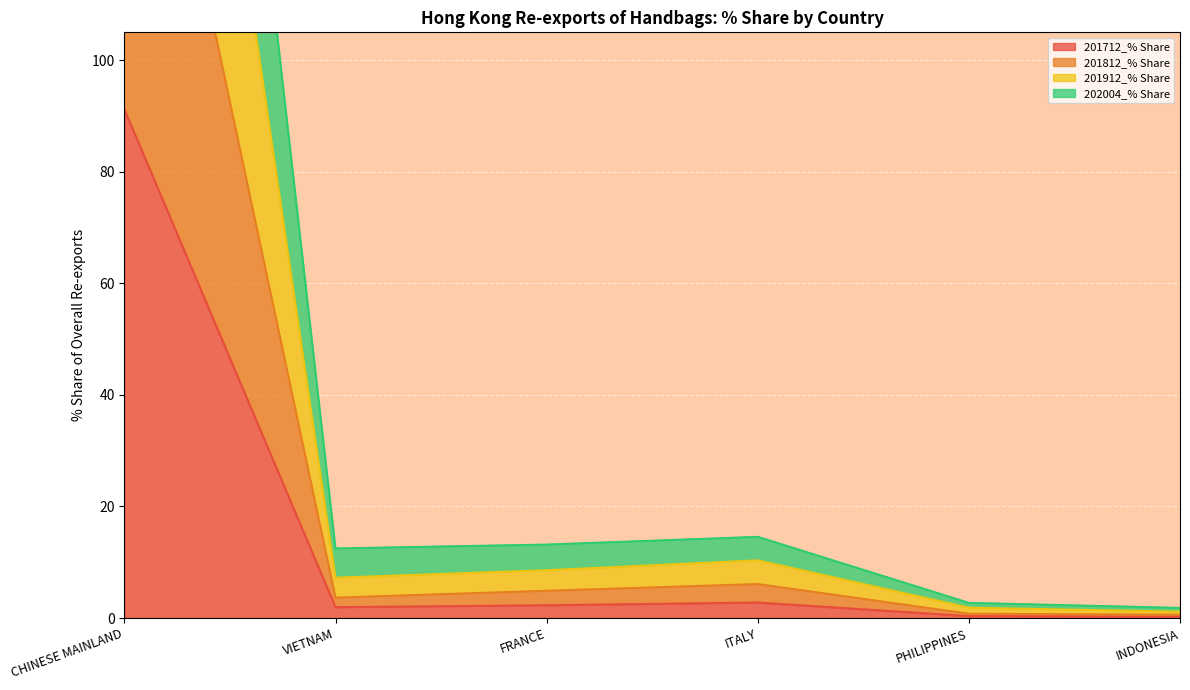

Which category has the highest value in the 201712_% Share series?

CHINESE MAINLAND